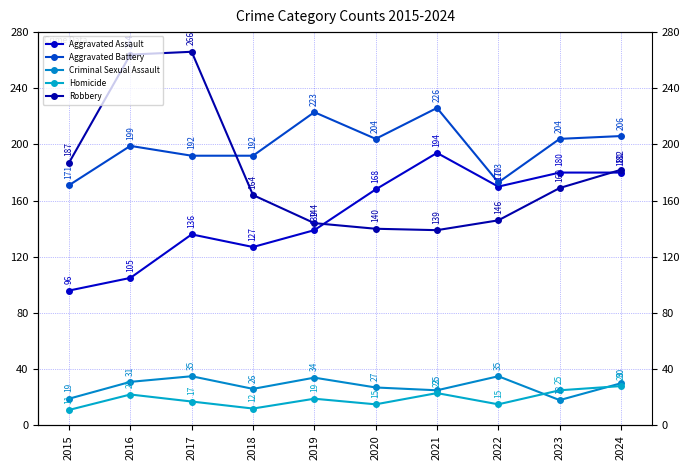

At which label is Robbery closest to 202?

2015